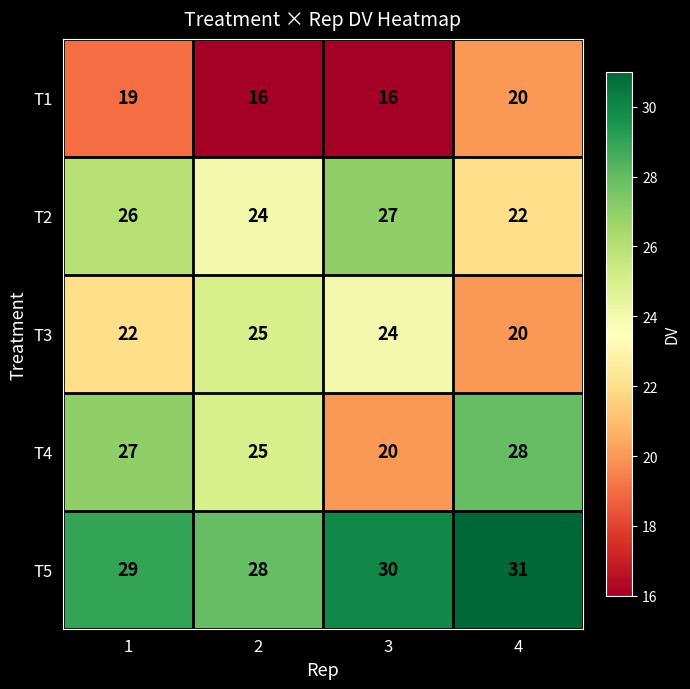

What is the difference between the highest and lowest values at 4?

11